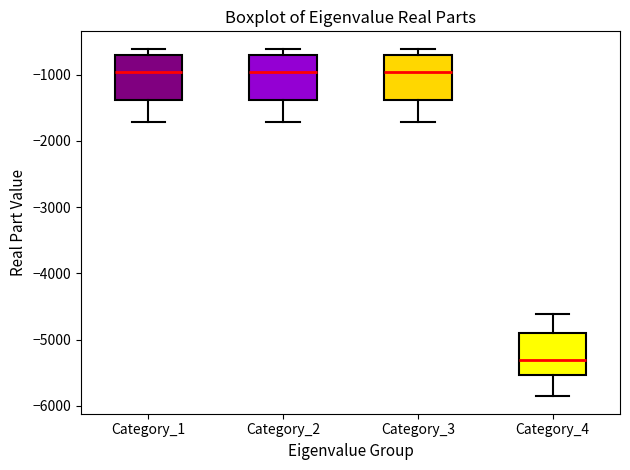

Reading left to right, transcribe this box plot: for each box, give where its median line is, the range the box spans, and where its two whiskers end, as read against the y-axis. The values are not printed on the chart, so give them approximately, as read against the axis.

Category_1: median -1000, box -1400 to -700, whiskers -1700 to -600
Category_2: median -1000, box -1400 to -700, whiskers -1700 to -600
Category_3: median -1000, box -1400 to -700, whiskers -1700 to -600
Category_4: median -5300, box -5500 to -4900, whiskers -5900 to -4600